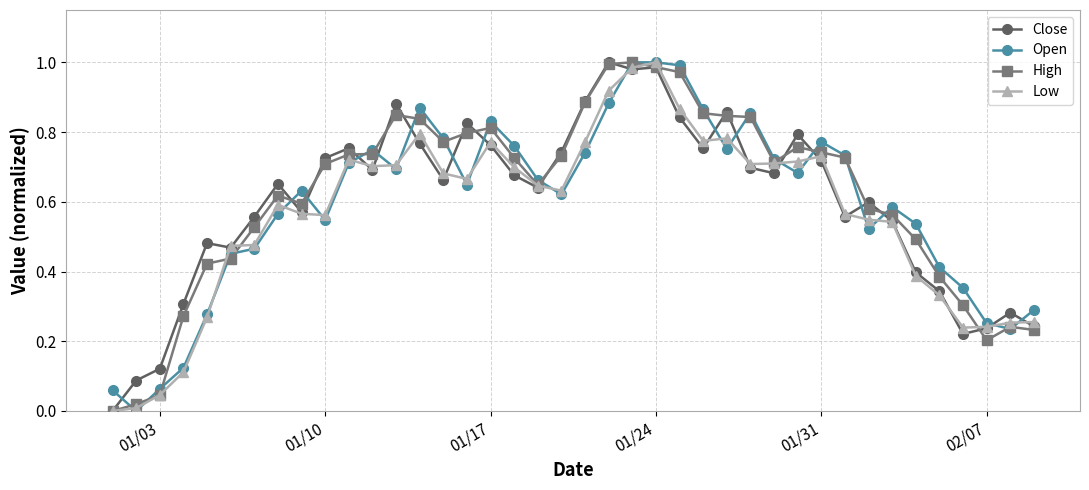

True or false: Close and Open intersect in this chart.

True